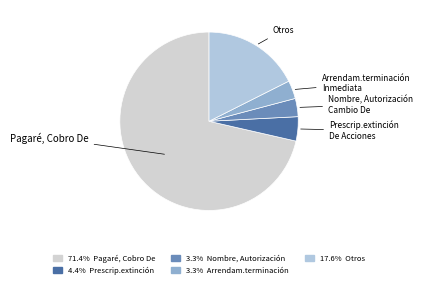

Which slice is the largest?

Pagaré, Cobro De